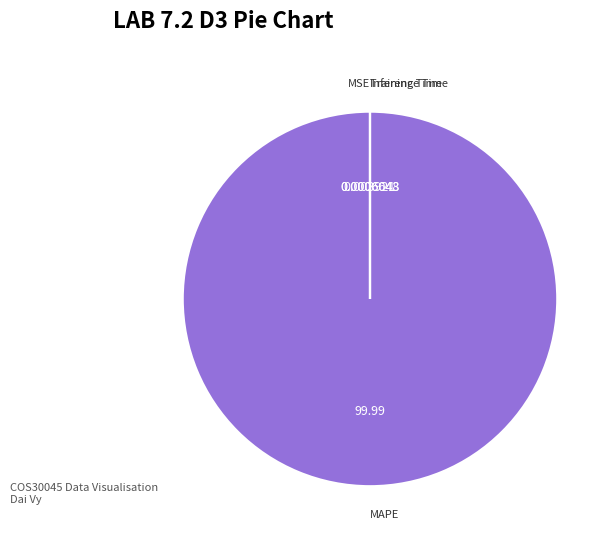

Is there a majority slice in this chart?

Yes